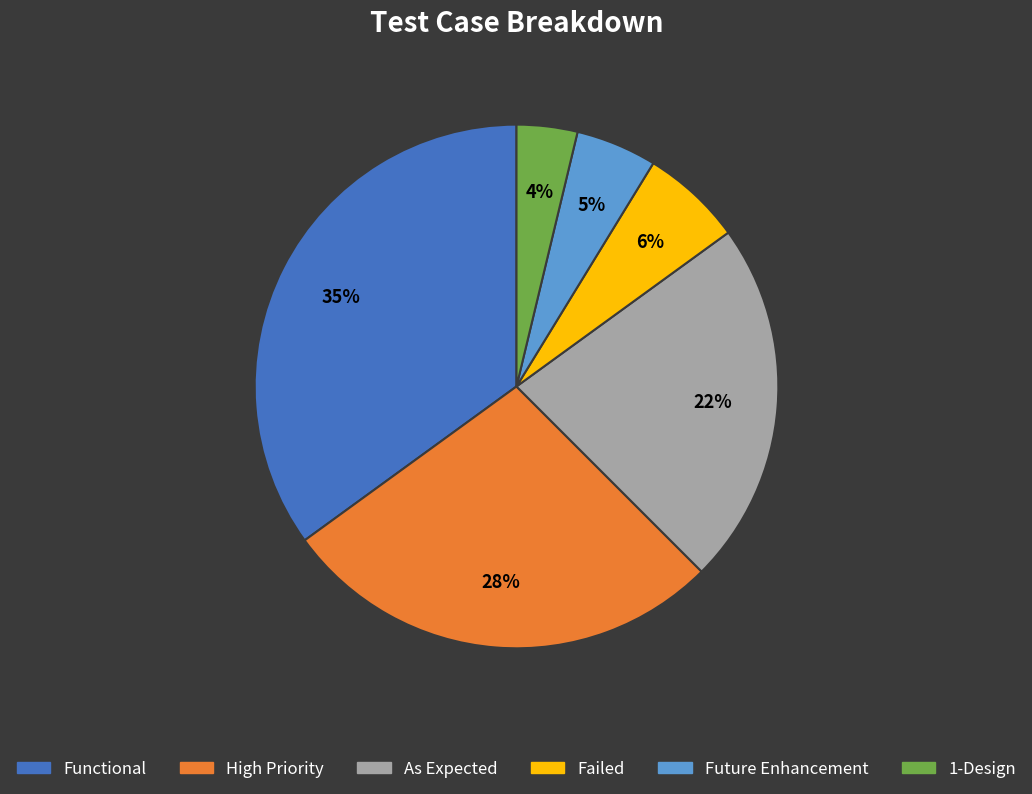

Is there a majority slice in this chart?

No